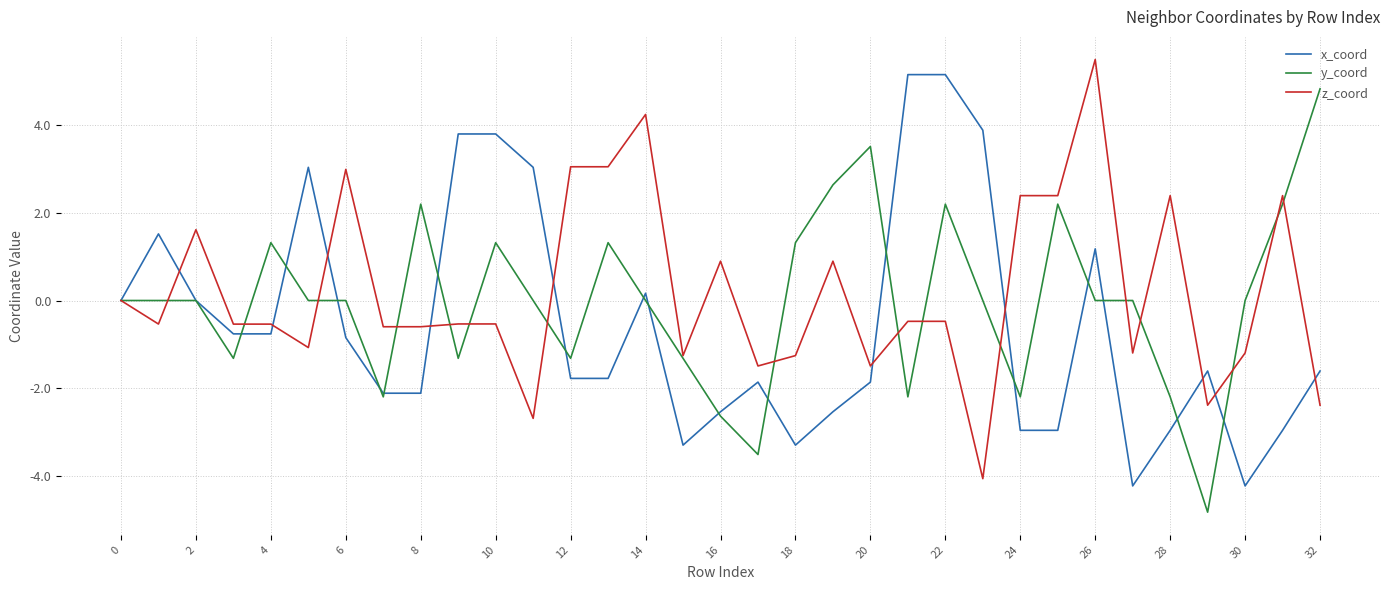

What is the minimum value for x_coord?

-4.2